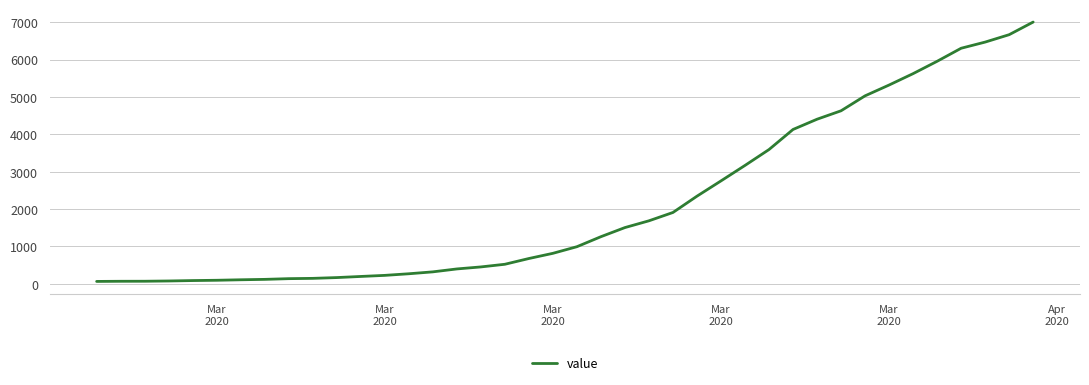

What is the maximum value shown in the chart?

7004